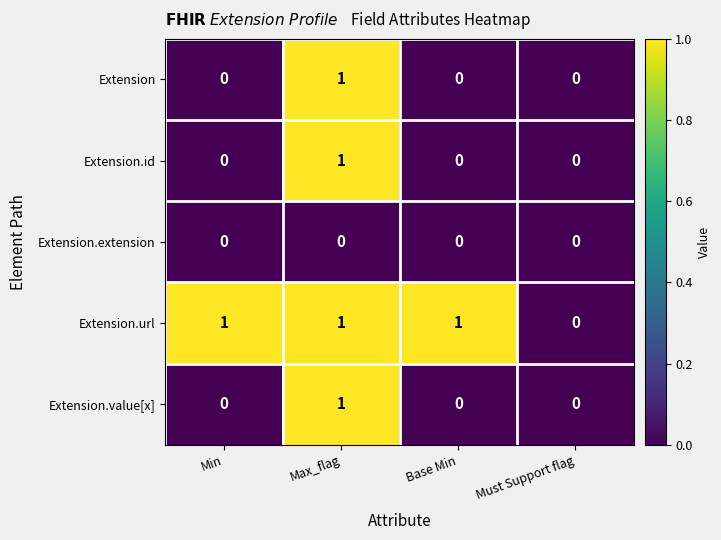

The value of Extension.url at Base Min is 1. True or false?

True